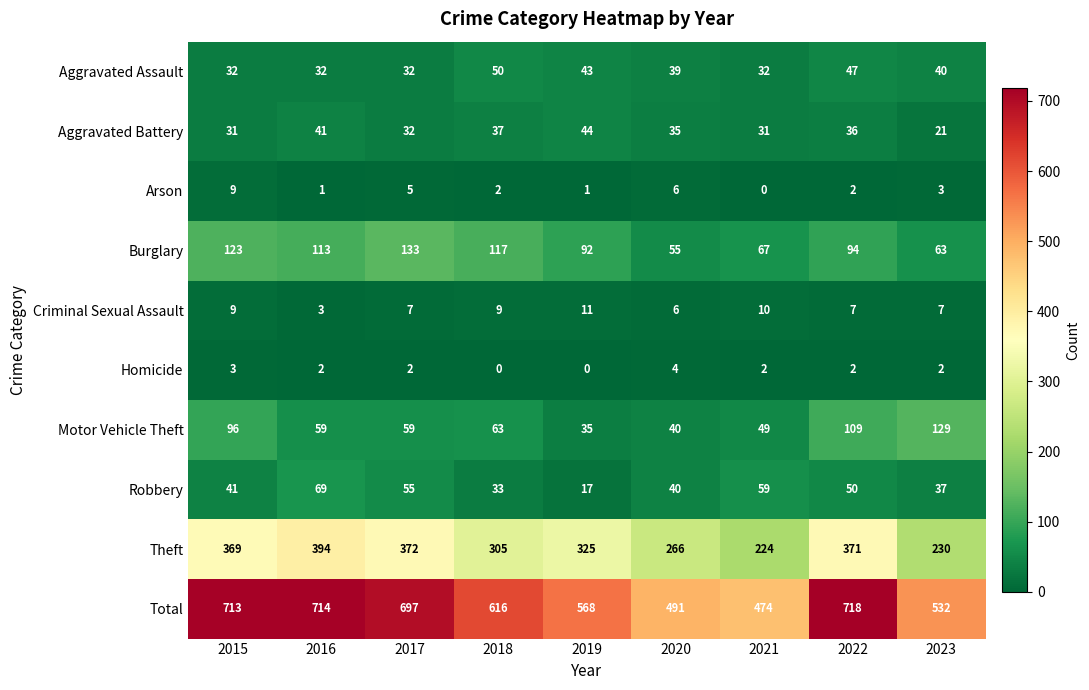

How many data points in Robbery are less than 41?

4